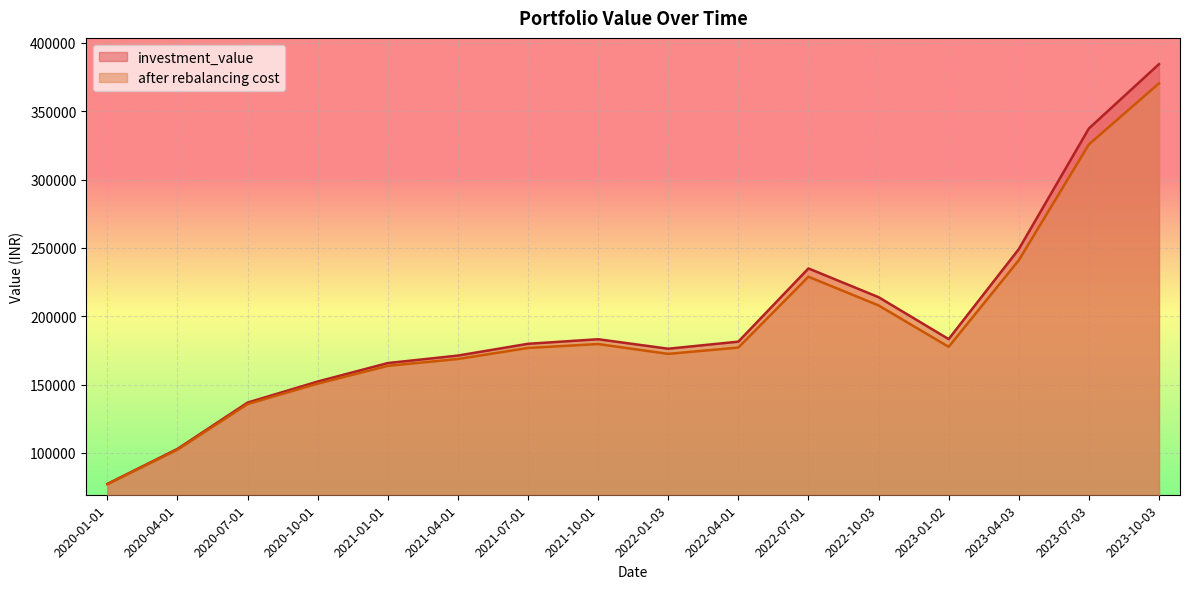

At which label is after rebalancing cost closest to 223724?

2022-07-01